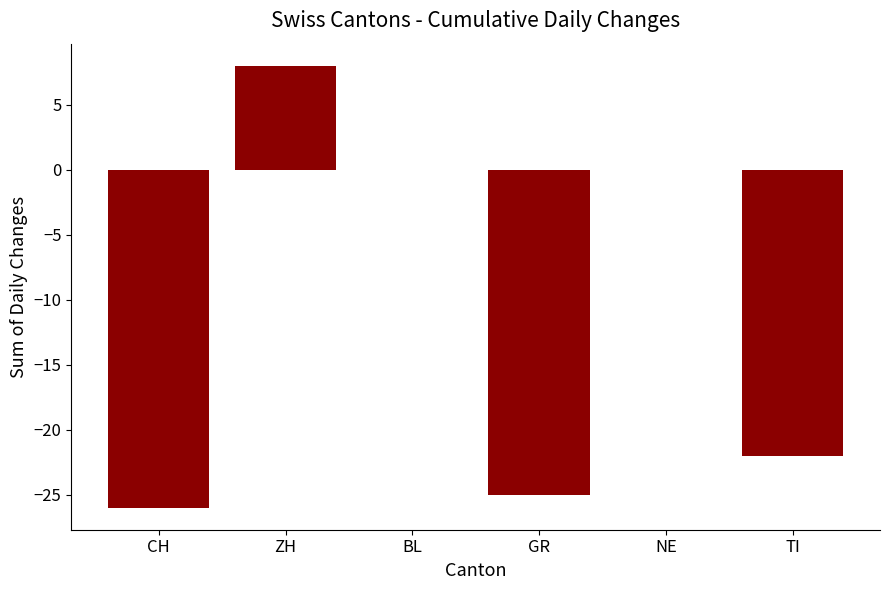

What value does the data have at GR, to the nearest 5?

-25